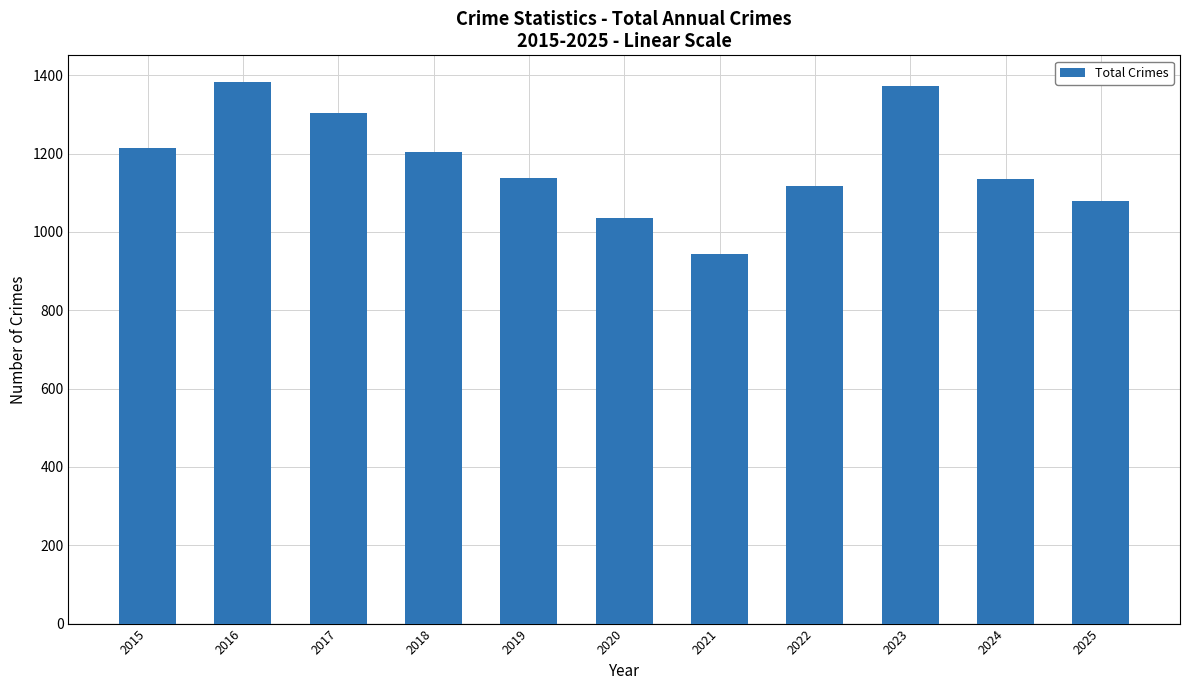

What is the maximum value shown in the chart?

1382